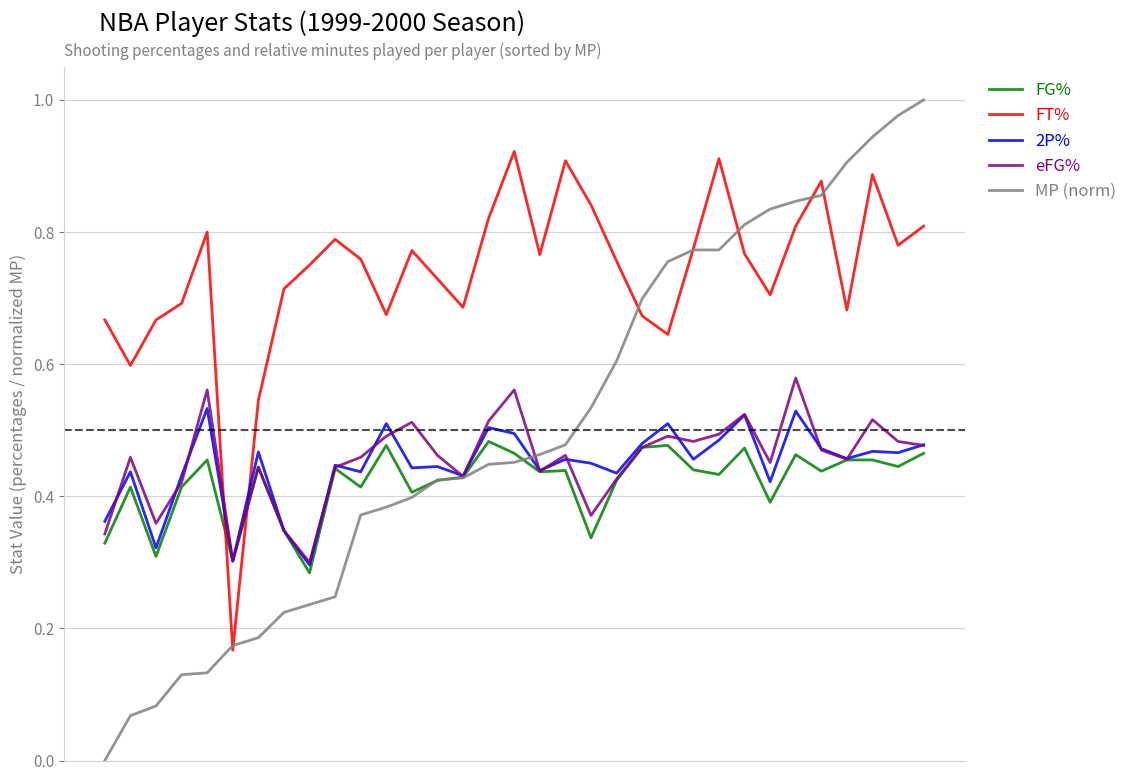

List the series in order of their peak value, highest first.

MP (norm), FT%, eFG%, 2P%, FG%